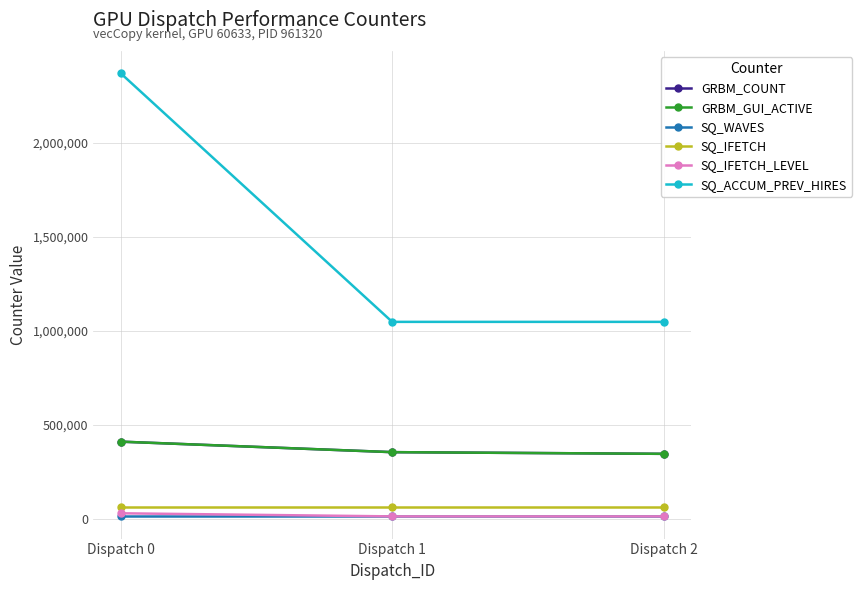

Is this an area chart (filled region under the line)?

No